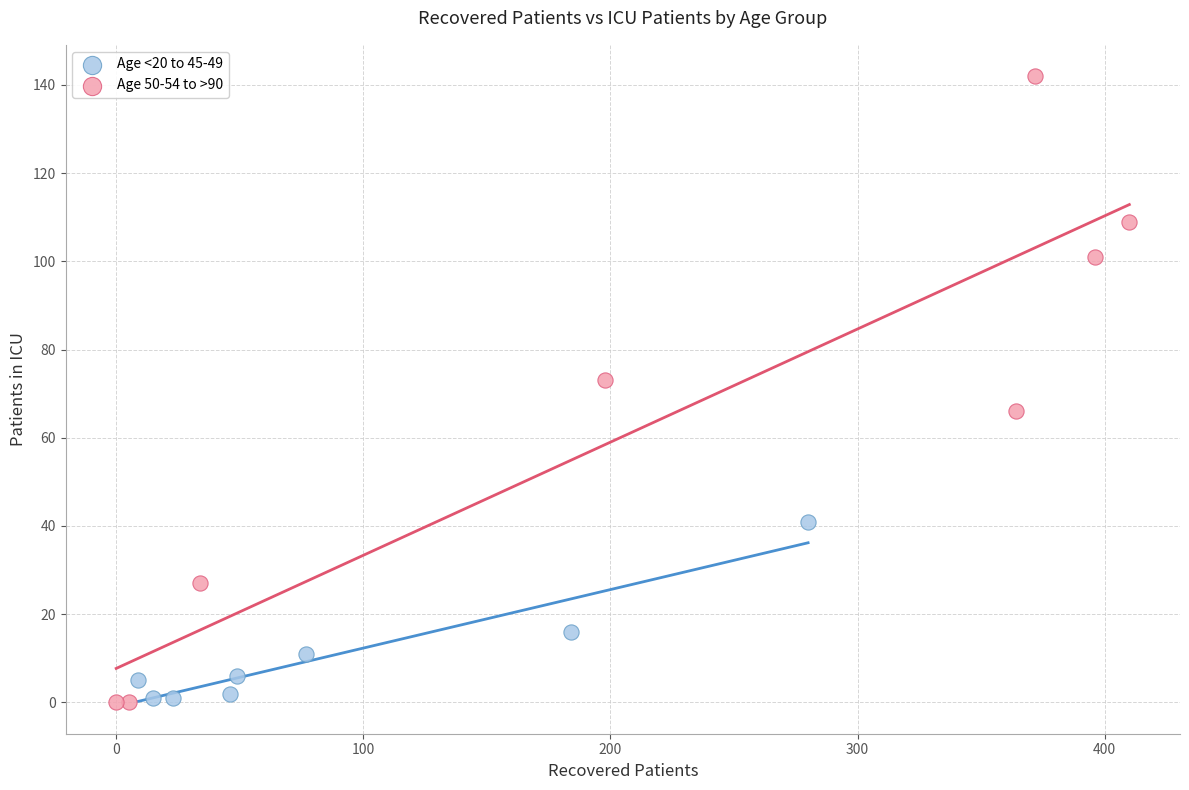

Which series reaches the maximum Y coordinate?

Age 50-54 to >90